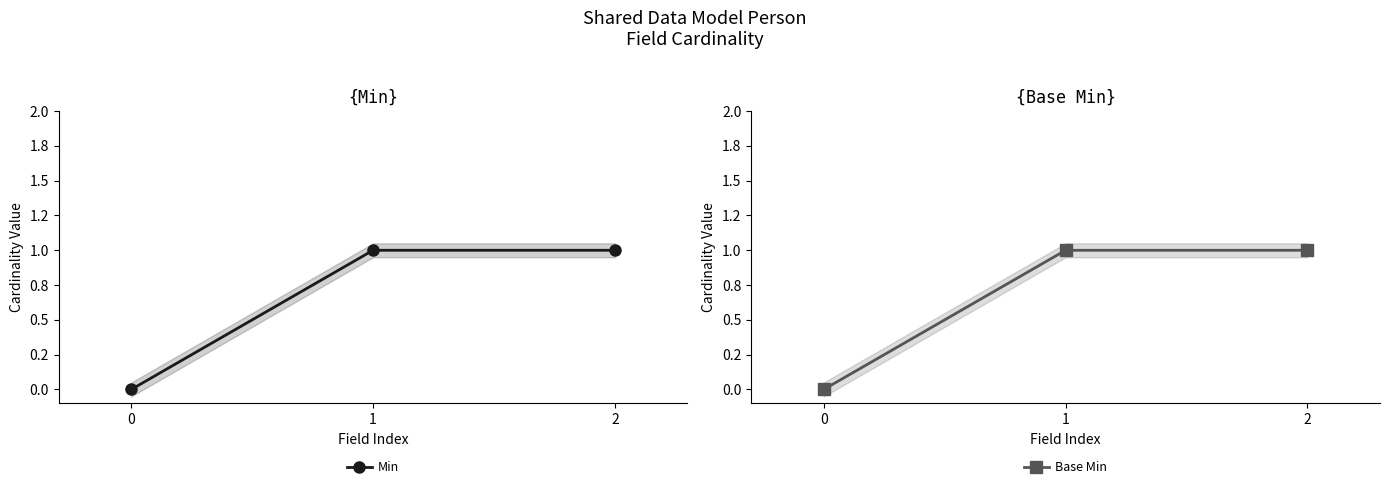

At which category is the sum across all series the highest?

1